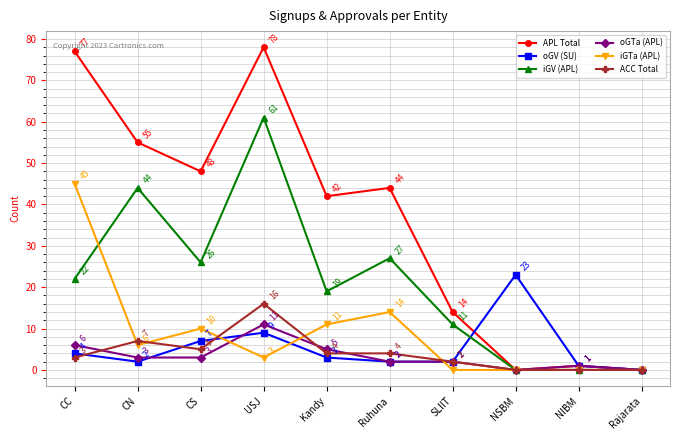

True or false: oGTa (APL) has more than 0 interior local peaks.

True